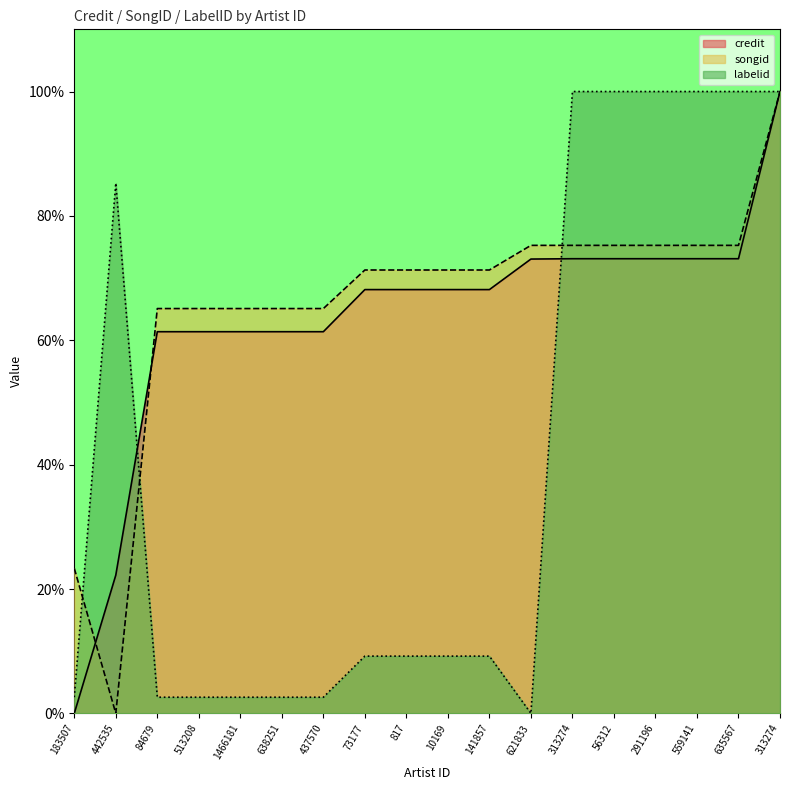

Reading right to left, what are all the values shown in this chart?

credit: 313274=100.0	635567=73.1	559141=73.1	291196=73.1	56312=73.1	313274=73.1	621833=73.1	141857=68.1	10169=68.1	817=68.1	73177=68.1	437570=61.4	638251=61.4	1466181=61.4	513208=61.4	84679=61.4	442535=22.2	183507=0.0
songid: 313274=100.0	635567=75.3	559141=75.3	291196=75.3	56312=75.3	313274=75.3	621833=75.3	141857=71.3	10169=71.3	817=71.3	73177=71.3	437570=65.1	638251=65.1	1466181=65.1	513208=65.1	84679=65.1	442535=0.0	183507=23.3
labelid: 313274=100.0	635567=100.0	559141=100.0	291196=100.0	56312=100.0	313274=100.0	621833=0.0	141857=9.2	10169=9.2	817=9.2	73177=9.2	437570=2.6	638251=2.6	1466181=2.6	513208=2.6	84679=2.6	442535=85.3	183507=2.6